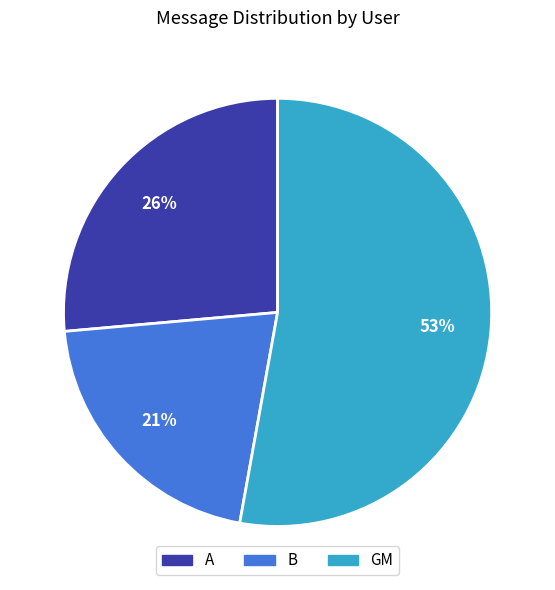

Which has a higher value, B or GM?

GM